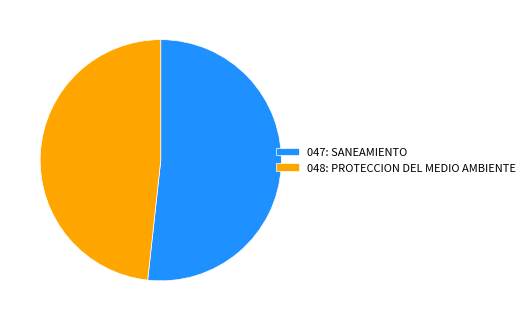

True or false: 047: SANEAMIENTO accounts for 52% of the total.

True